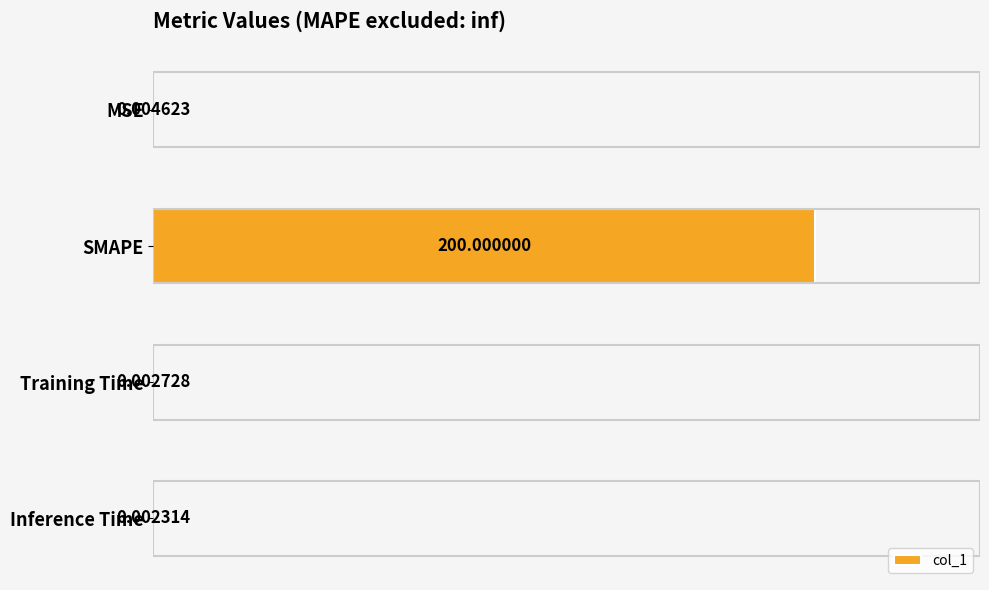

What is the sum of all values?

200.0